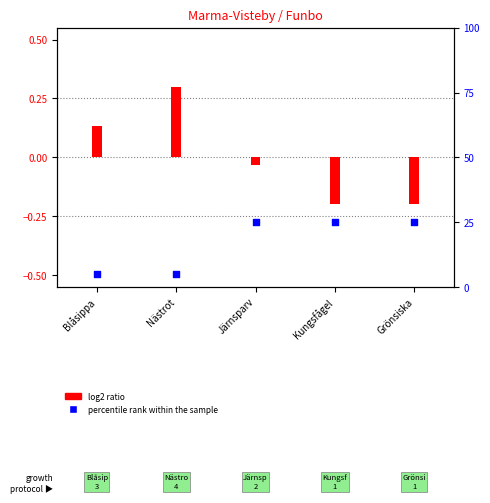

Which series has the largest Y range (max minus min)?

percentile rank within the sample